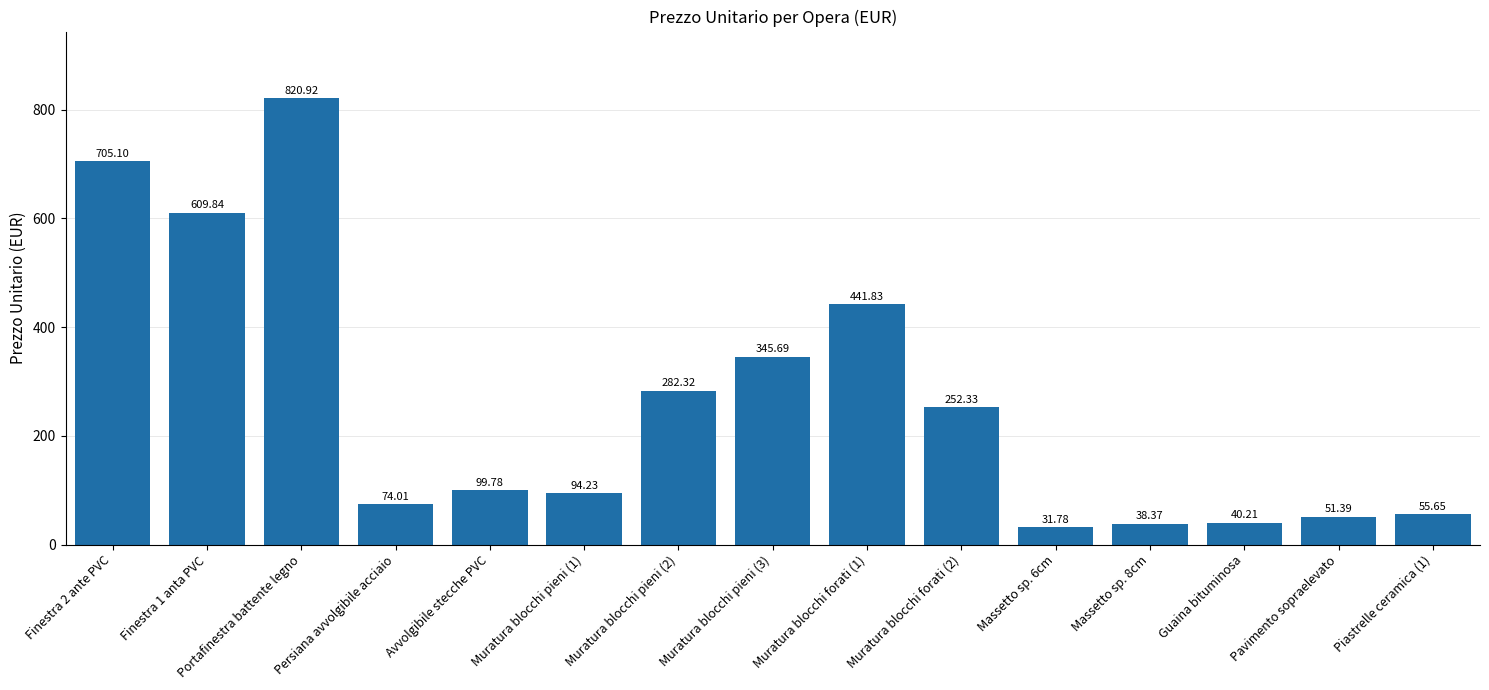

What is the difference between the maximum and minimum values?

789.1